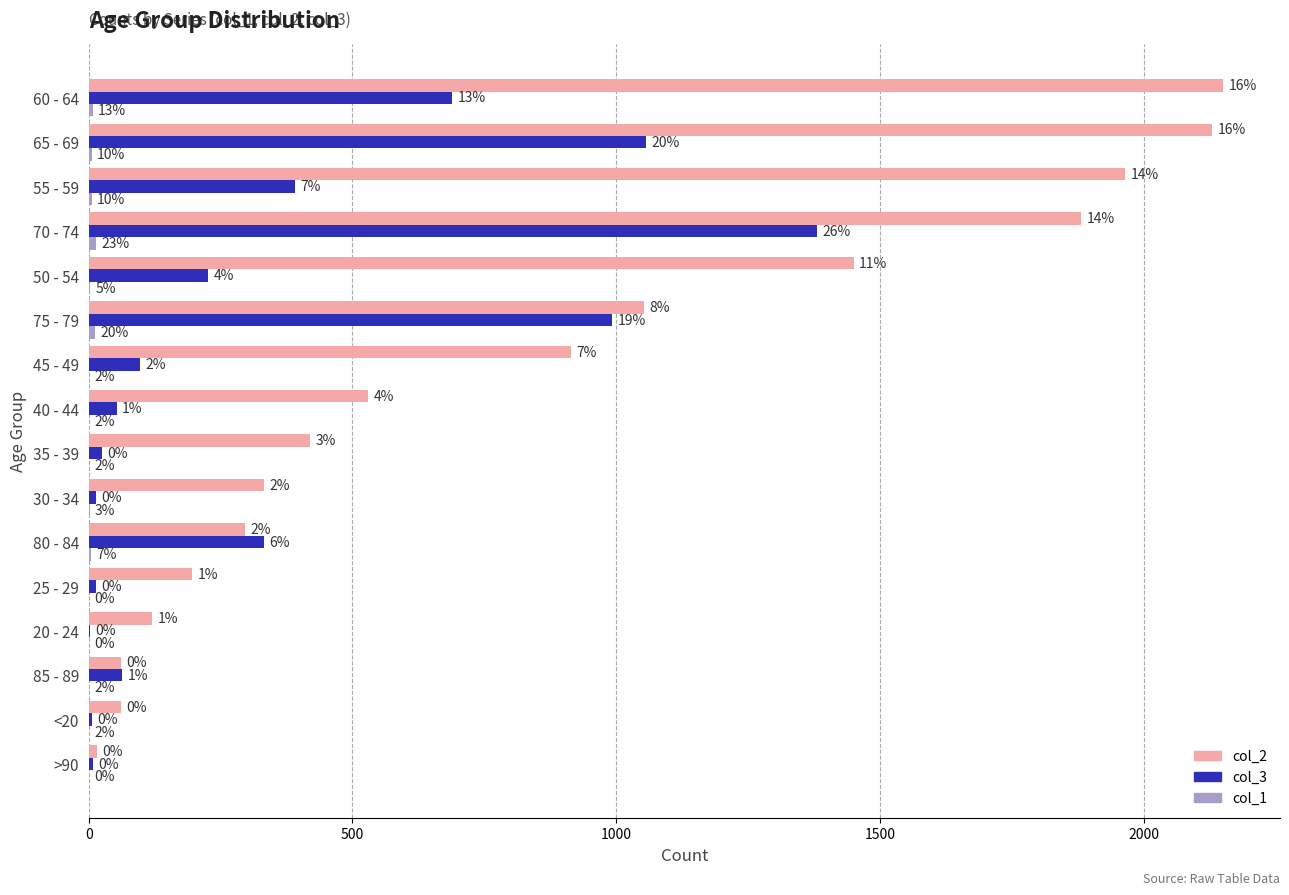

Is the value of col_2 at <20 greater than the value of col_3 at 35 - 39?

Yes